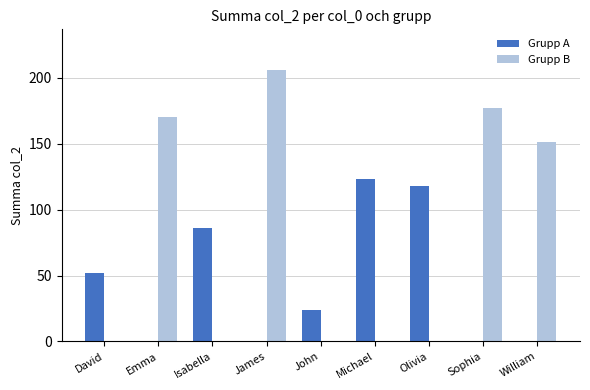

Is the value of Grupp B at Emma greater than the value of Grupp A at Isabella?

Yes